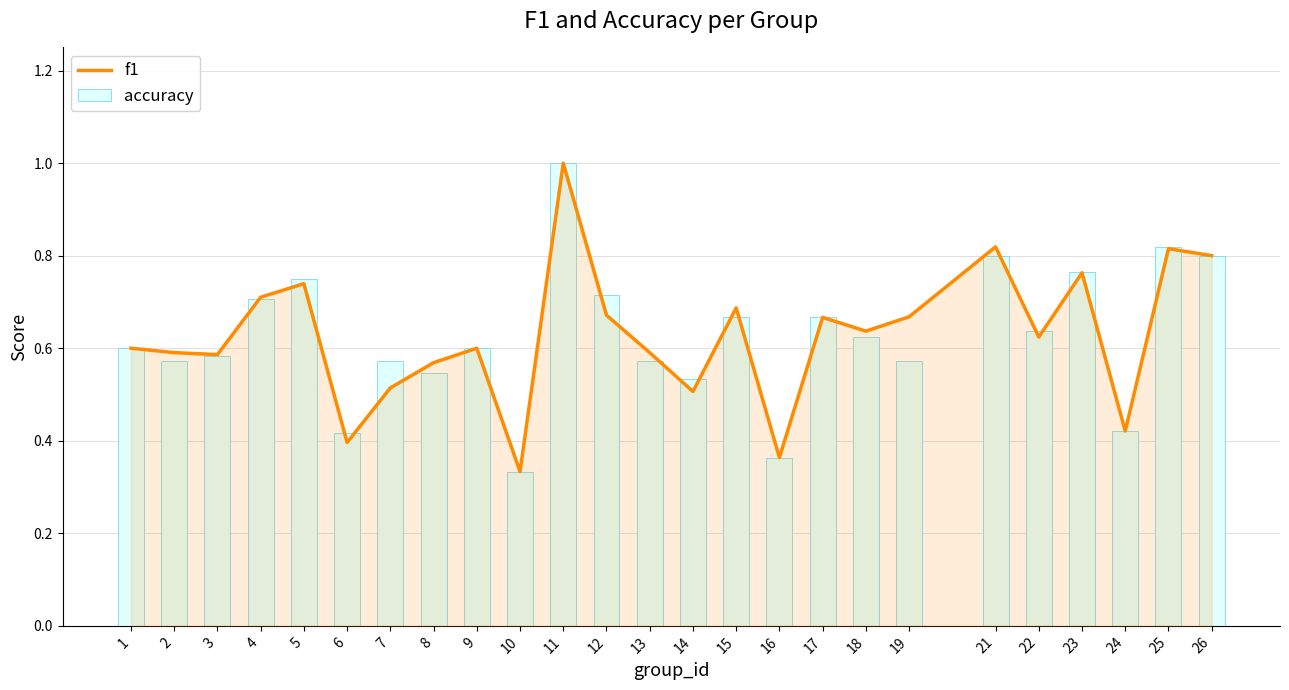

What is the maximum value for accuracy?

1.0